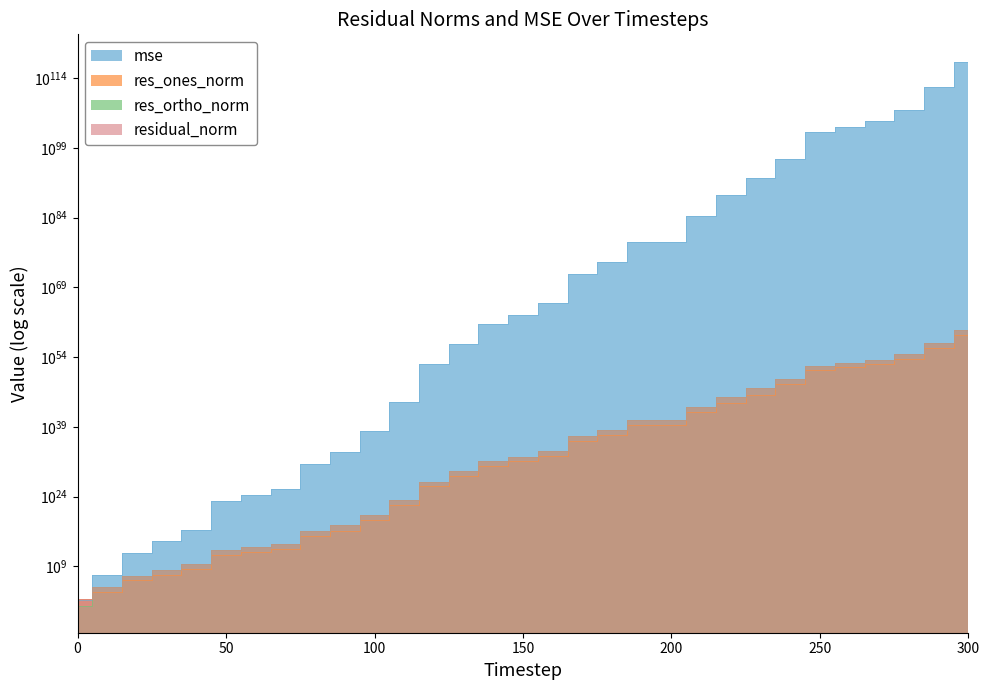

Does the chart have visible grid lines?

No